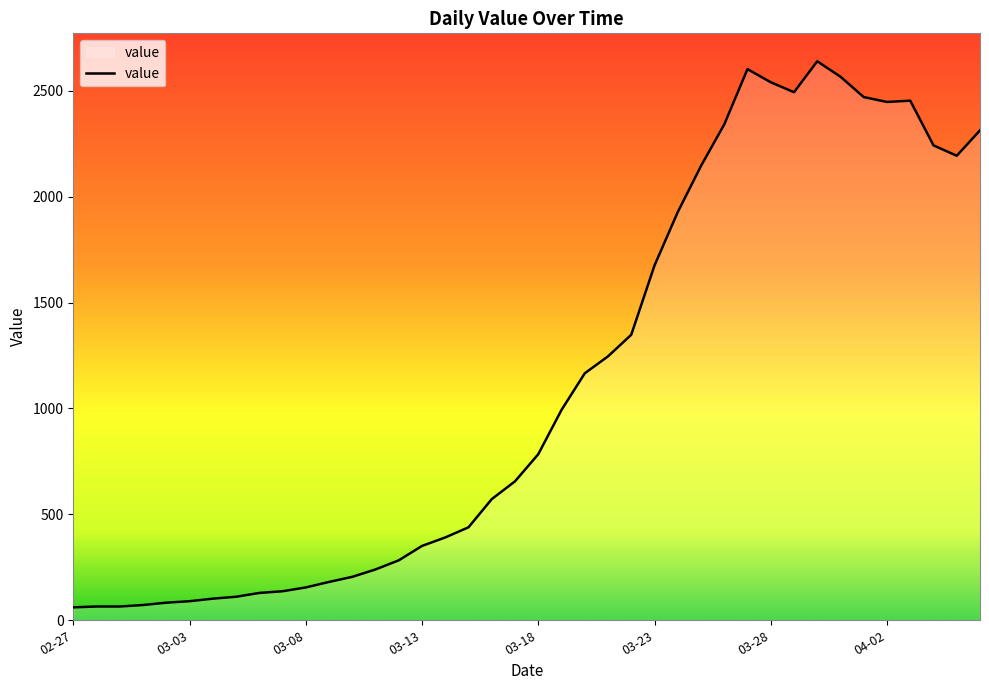

What is the maximum value shown in the chart?

2639